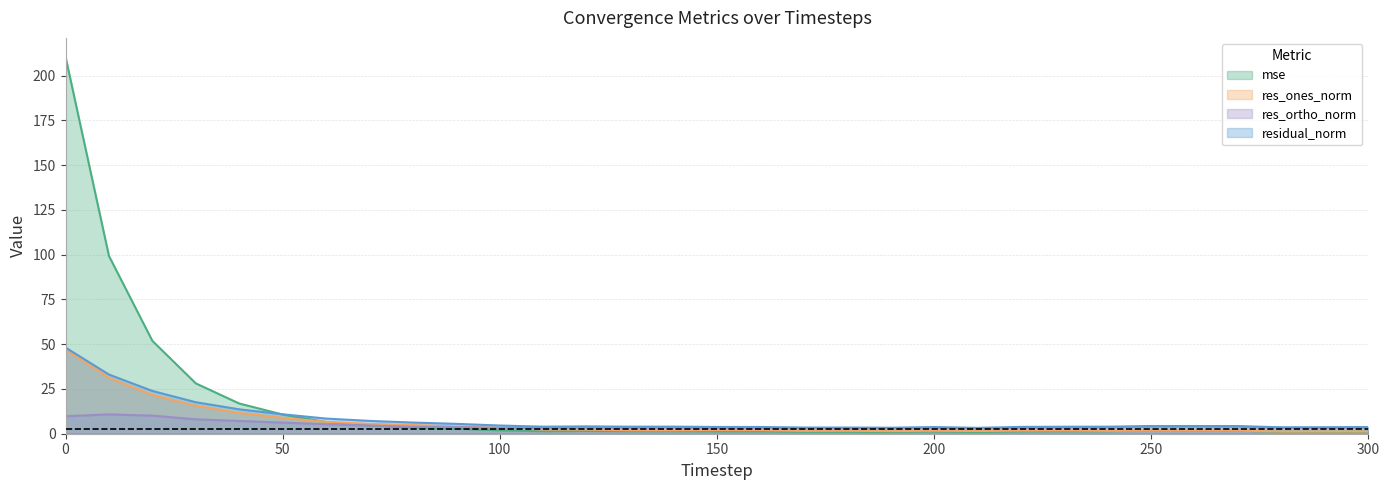

How many distinct data groups are displayed?

4